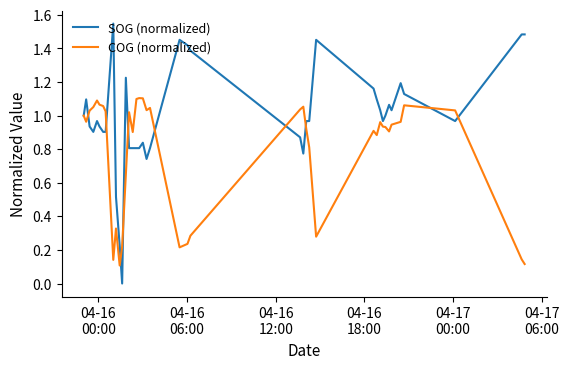

True or false: SOG (normalized) and COG (normalized) cross at least once.

True